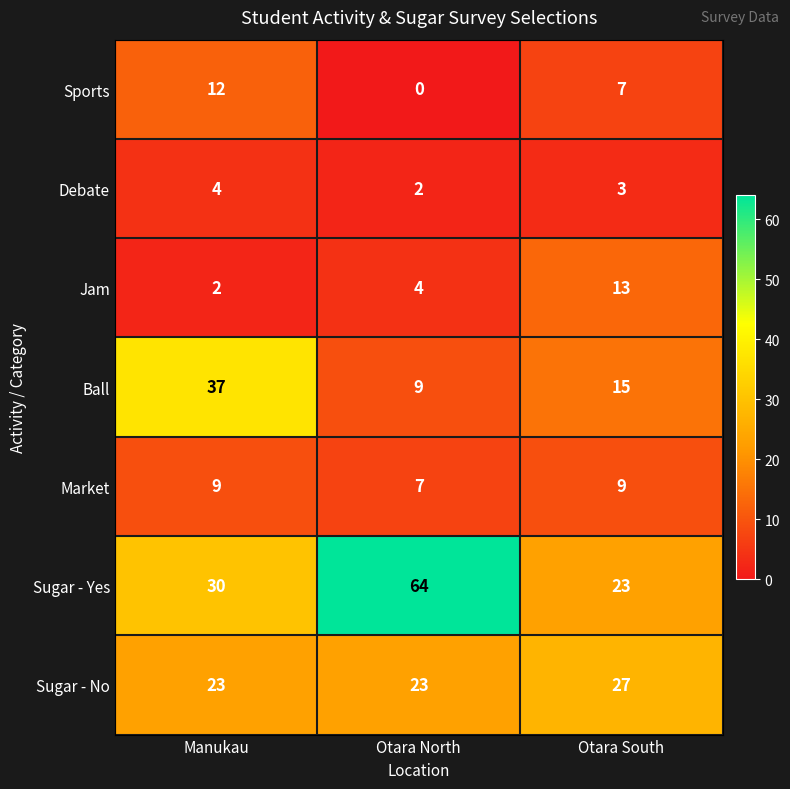

The value of Sugar - No at Manukau is 23. True or false?

True